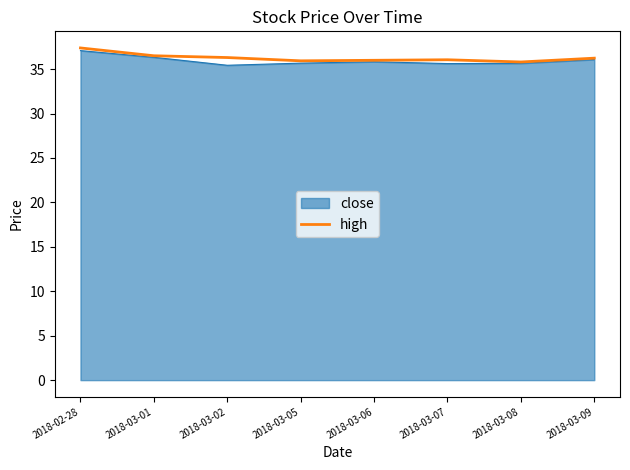

What is the total value across all series at 2018-03-07?

71.7